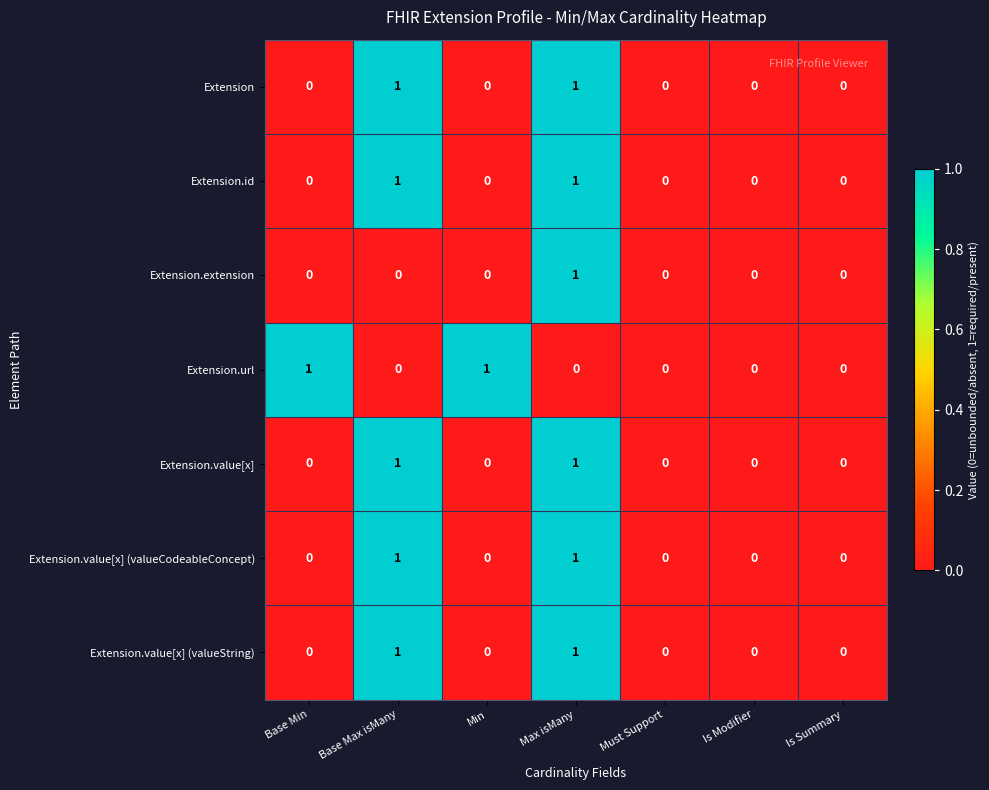

The value of Extension at Is Modifier is 0. True or false?

True